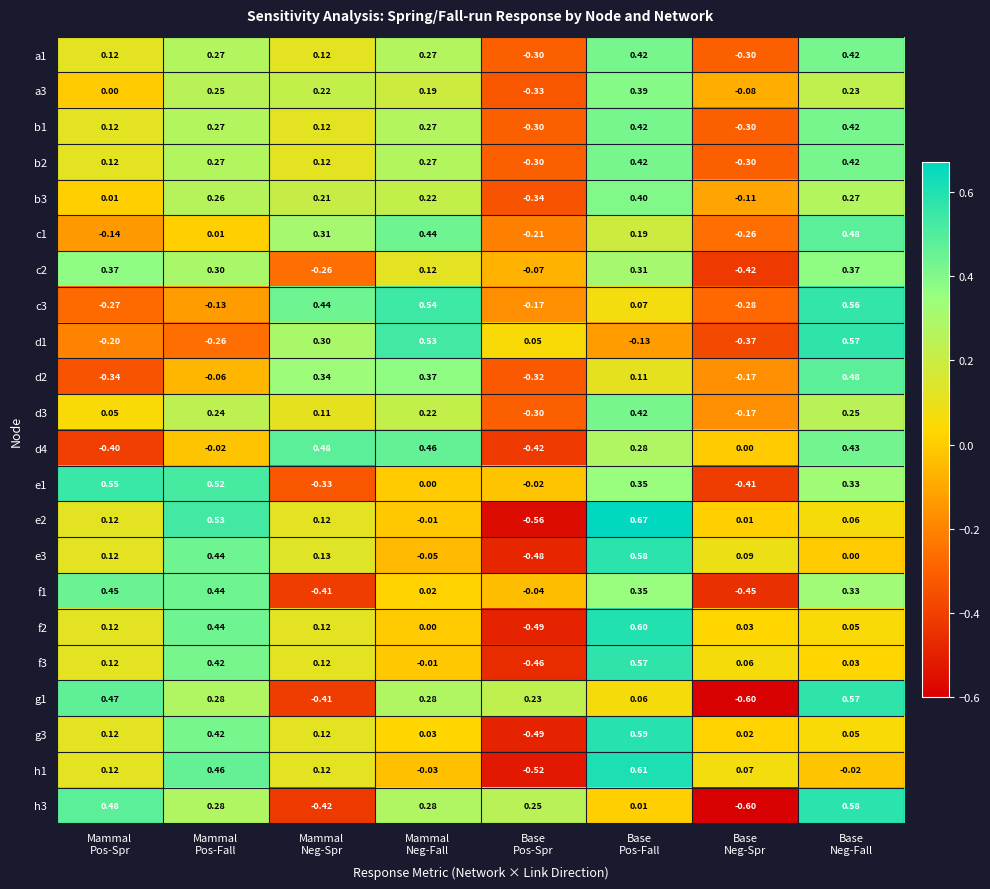

Which series changed the most between Base
Pos-Fall and Base
Neg-Fall?

d1